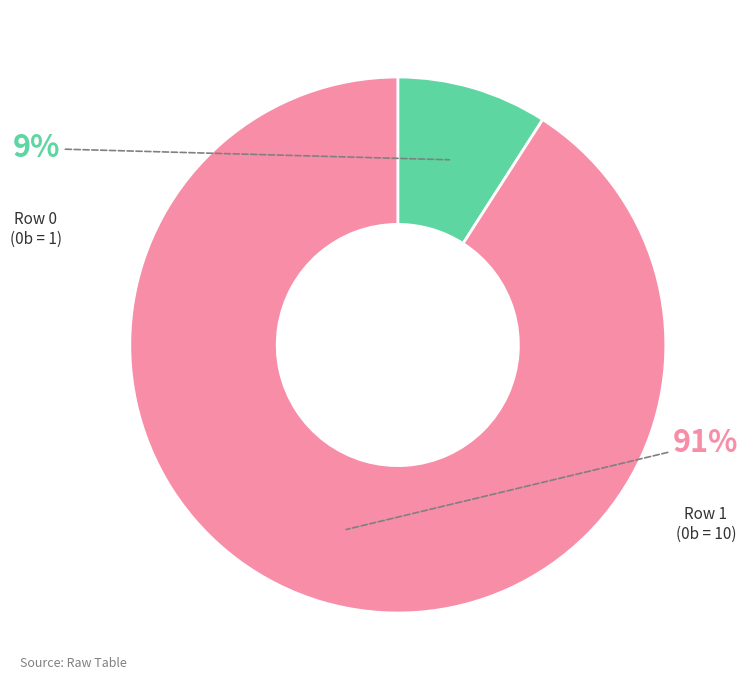

To the nearest percent, what is the average slice percentage?

50%